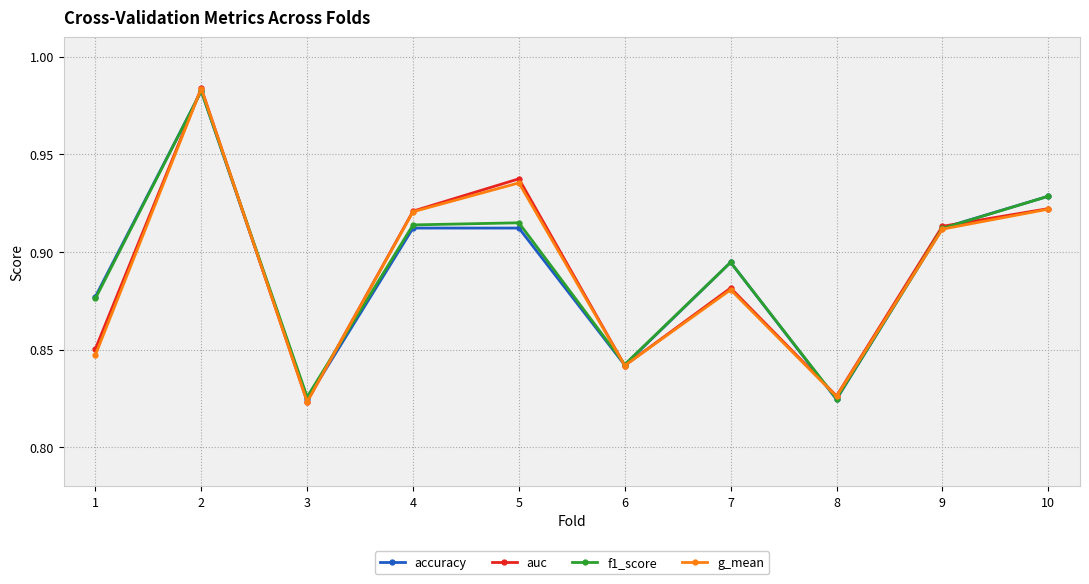

Count the auc values in the range 0 to 1.

10